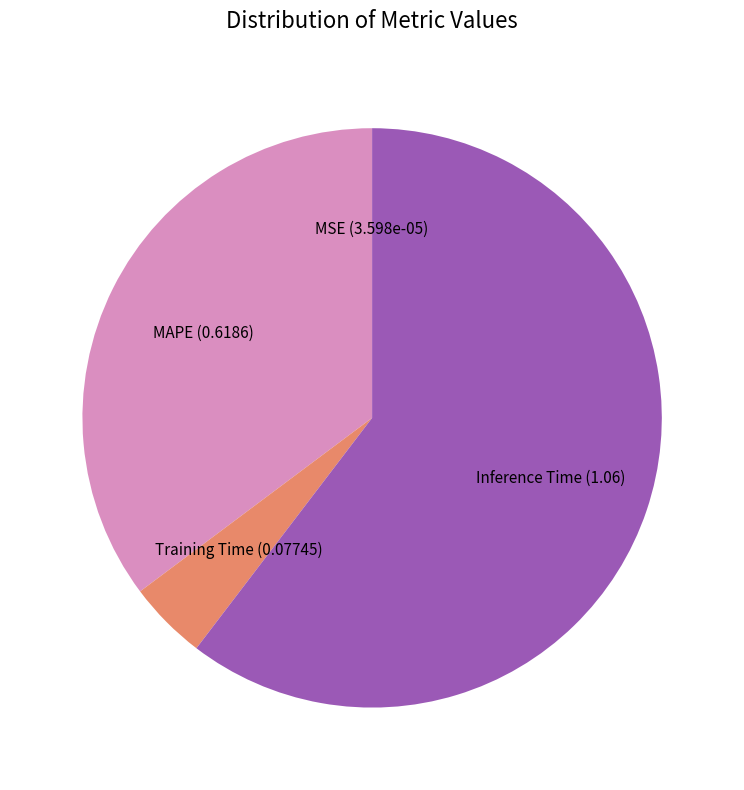

Combined, do Inference Time and Training Time account for over 50%?

Yes